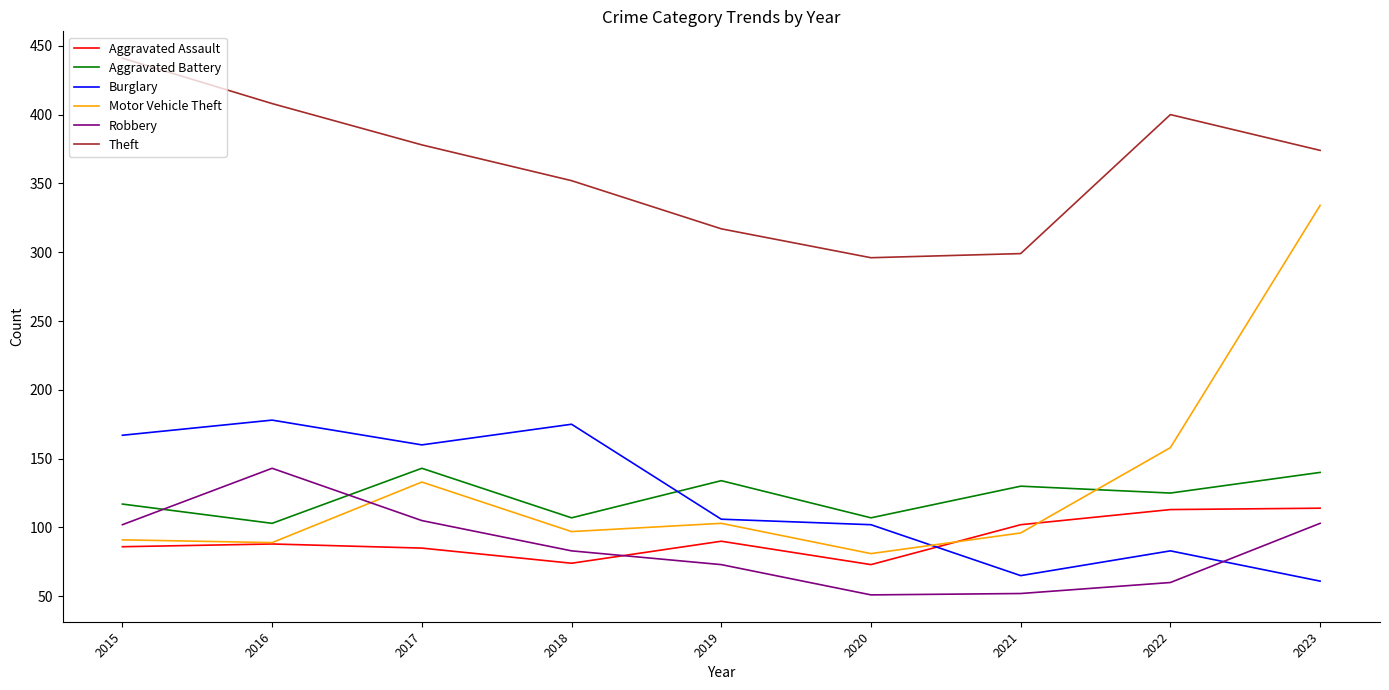

What is the spread (max minus min) of values at 2019?

244